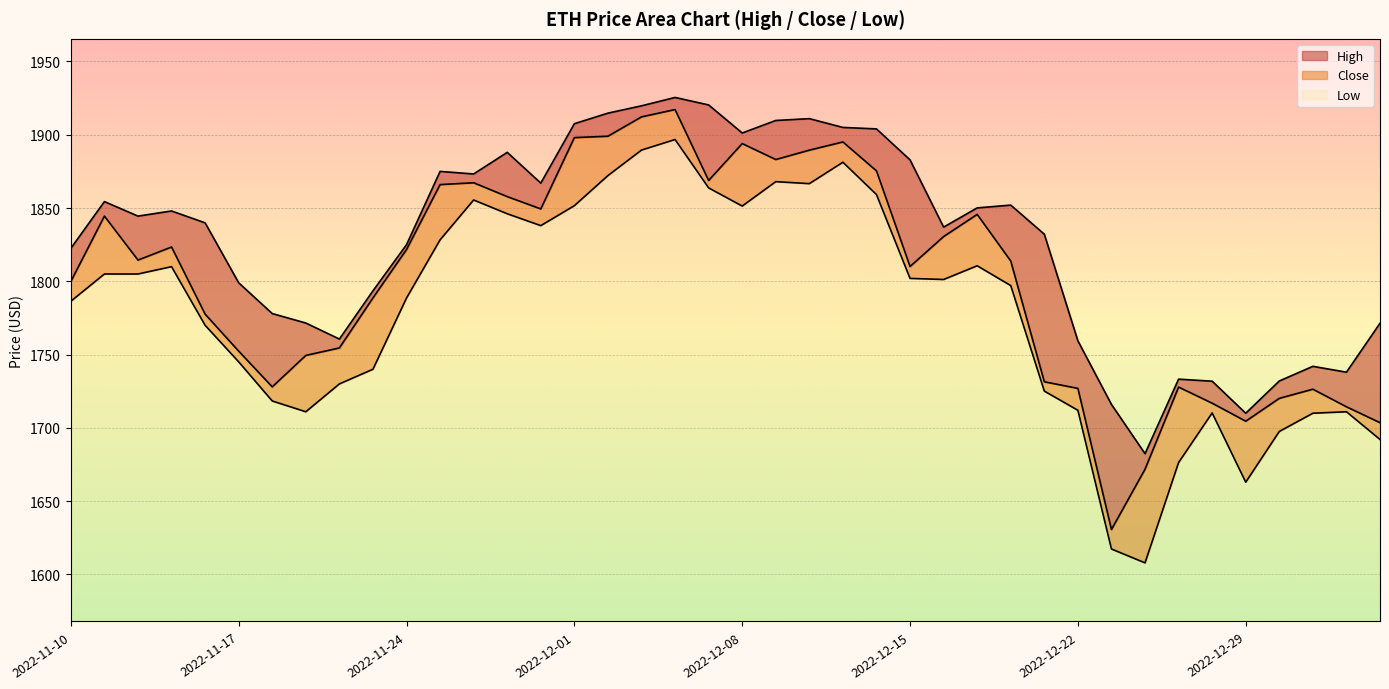

At which category is the sum across all series the highest?

2022-12-06